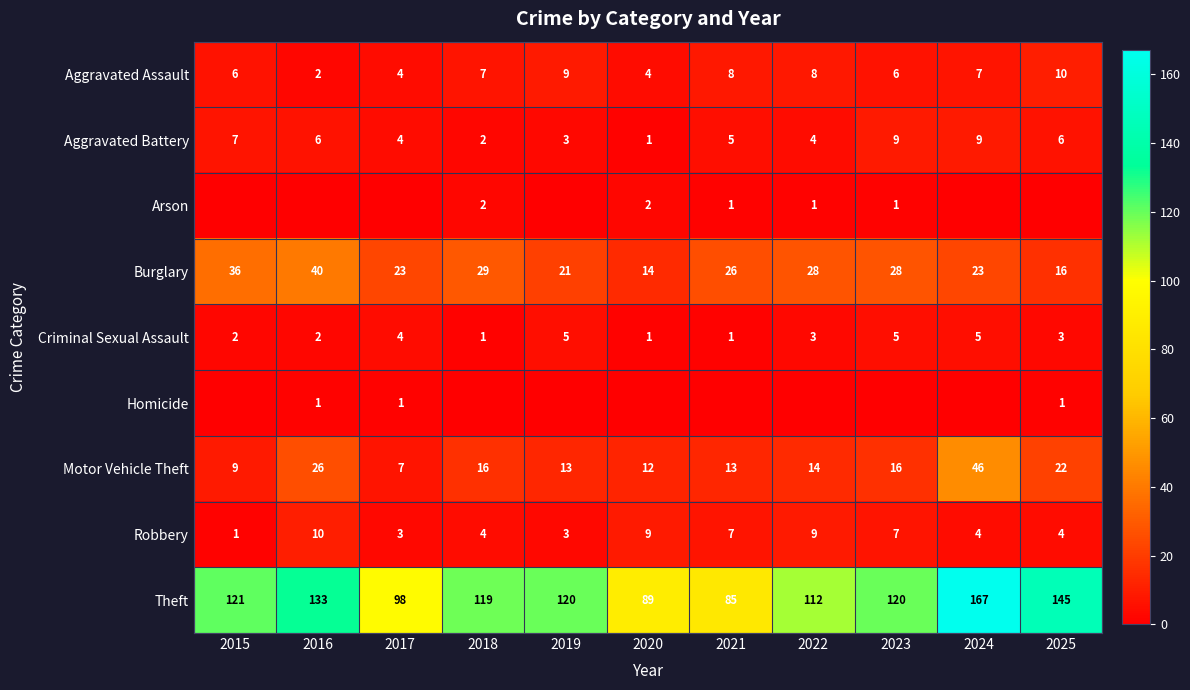

Rank the categories by Theft value from highest to lowest.

2024, 2025, 2016, 2015, 2019, 2023, 2018, 2022, 2017, 2020, 2021